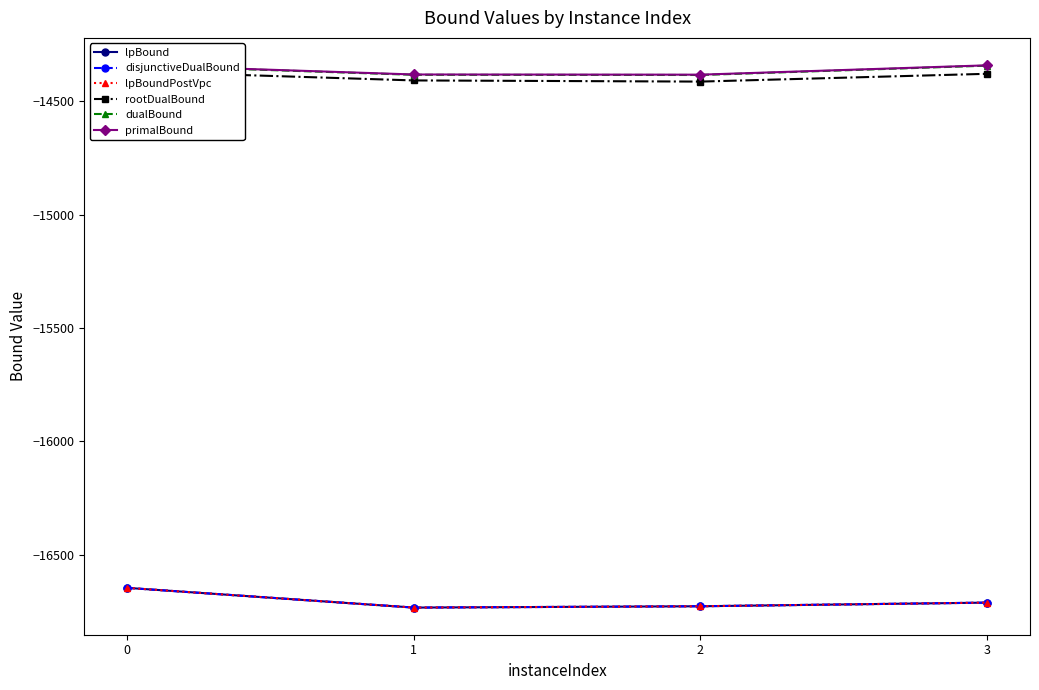

What is the difference between the maximum and minimum values in the dualBound series?

42.6